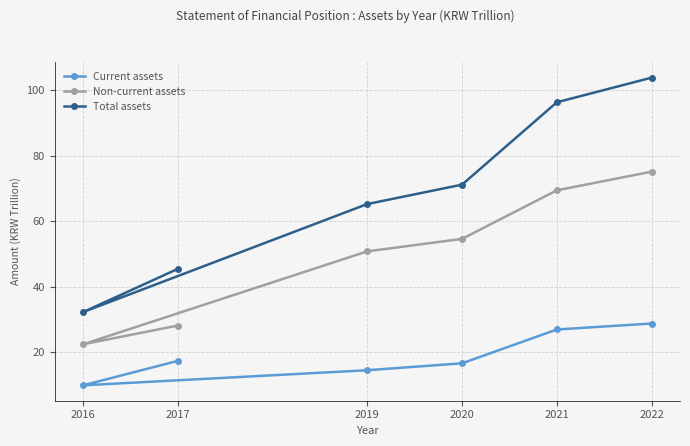

True or false: Total assets and Non-current assets cross at least once.

False